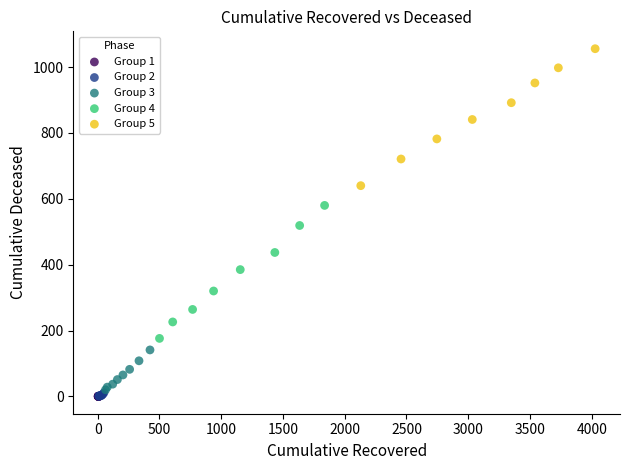

Which series reaches the maximum Y coordinate?

Group 5